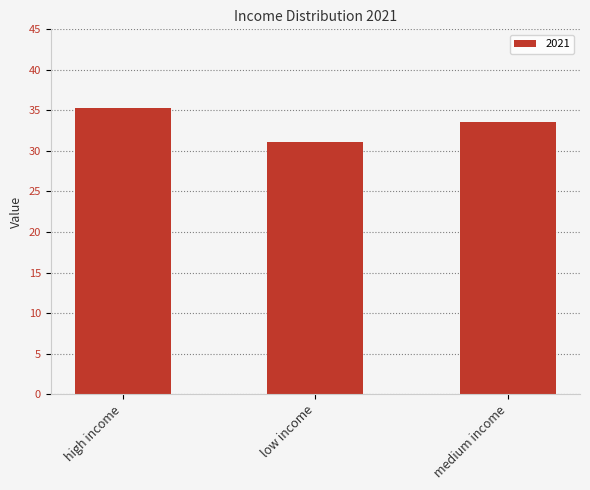

List the labels in order of value, largest first.

high income, medium income, low income